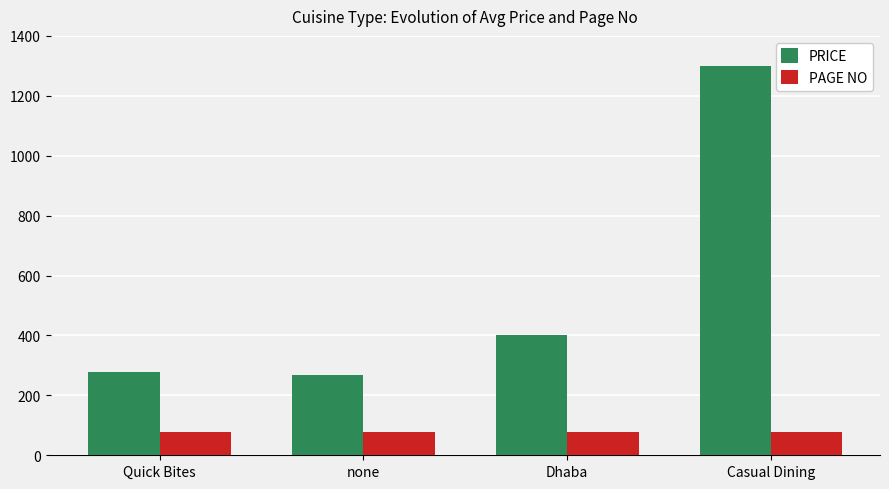

Rank the series at Dhaba from highest to lowest value.

PRICE, PAGE NO